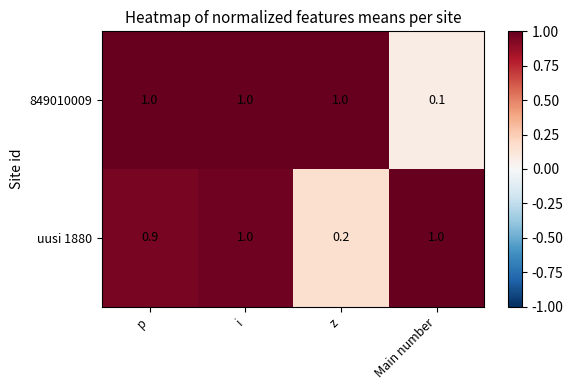

Which series has the widest spread of values?

849010009